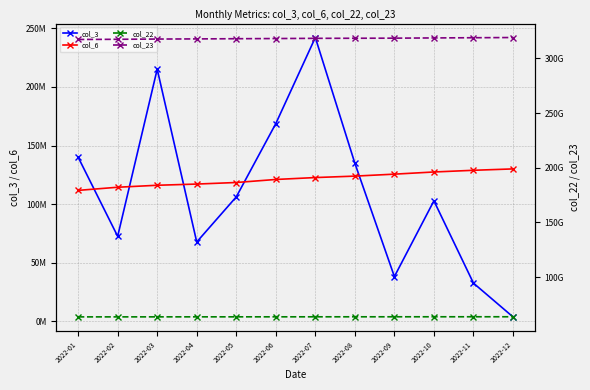

The col_23 series shows 76700197107 at 2022-09. True or false?

False